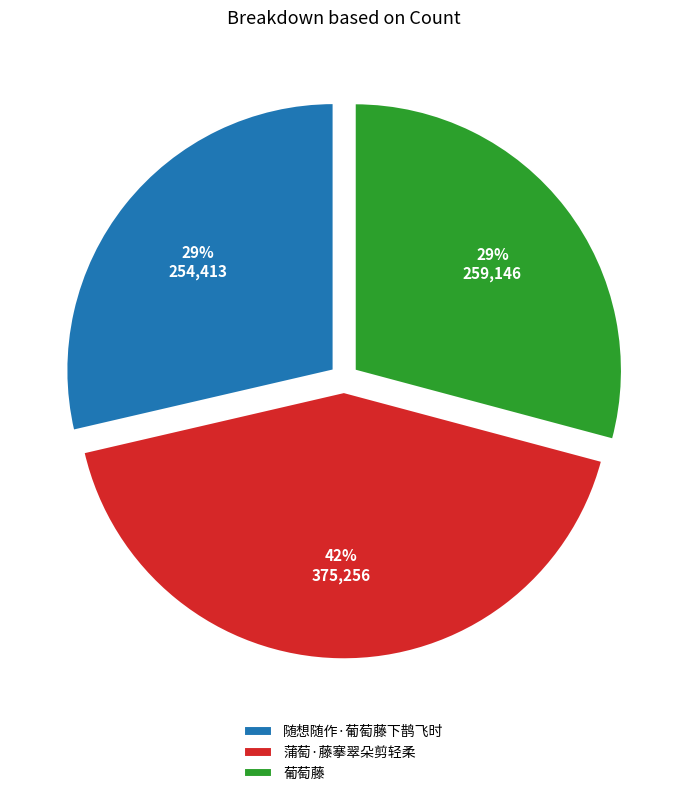

How many slices are in this pie chart?

3